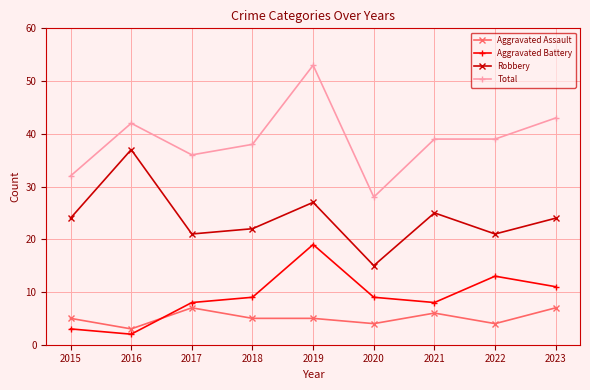

The Total series shows 19 at 2015. True or false?

False